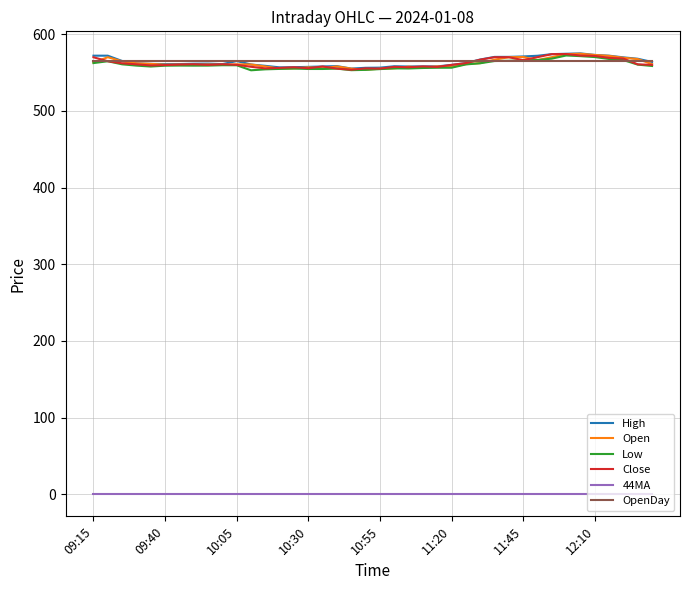

True or false: Open and 44MA cross at least once.

False